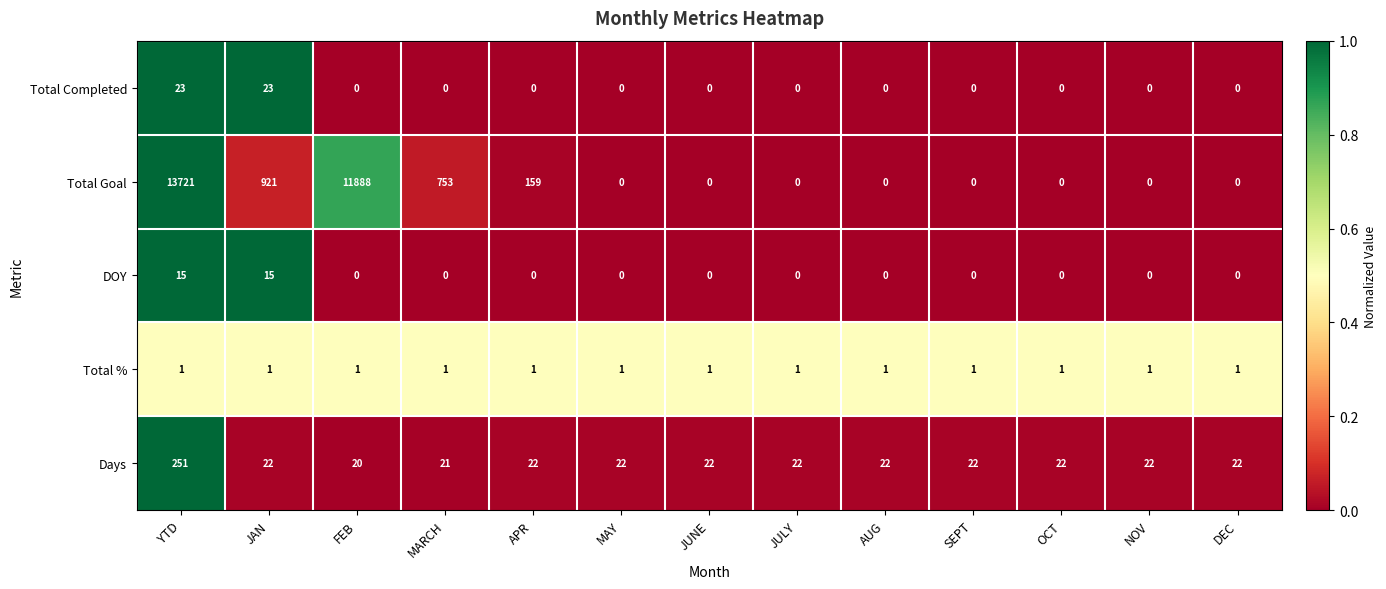

What value does the Total Completed series have at YTD, to the nearest 10?

20